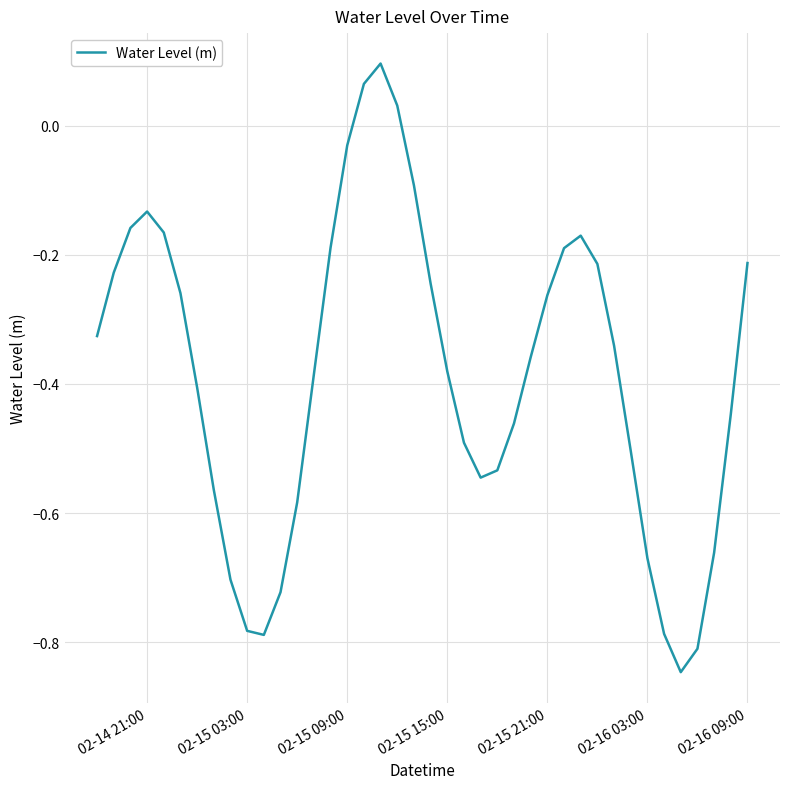

What is the difference between the maximum and minimum values?

0.9